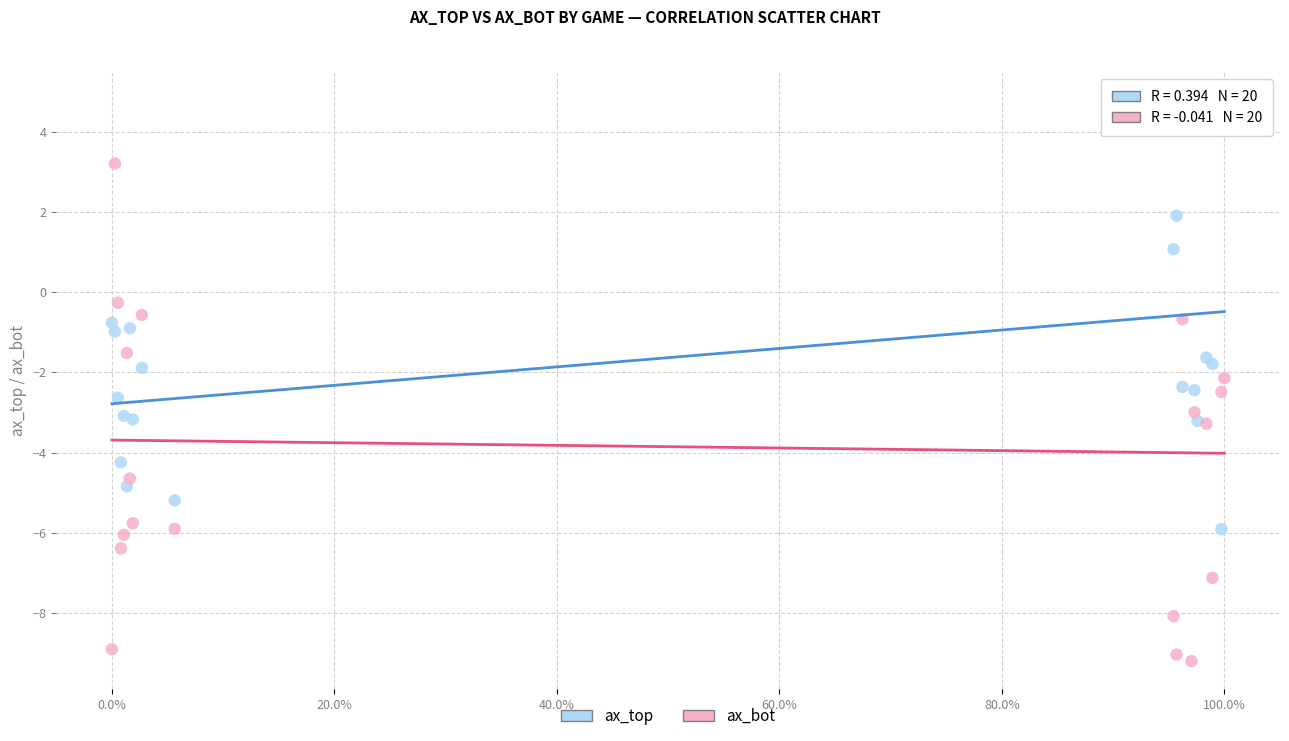

Which series has the largest Y range (max minus min)?

ax_bot